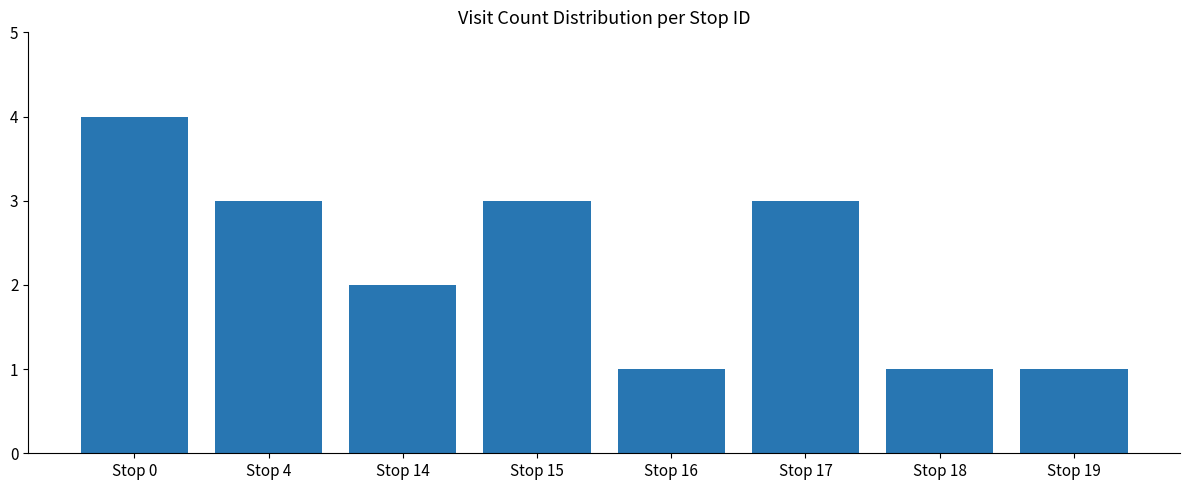

What is the ratio of the value at Stop 15 to the value at Stop 14?

1.5